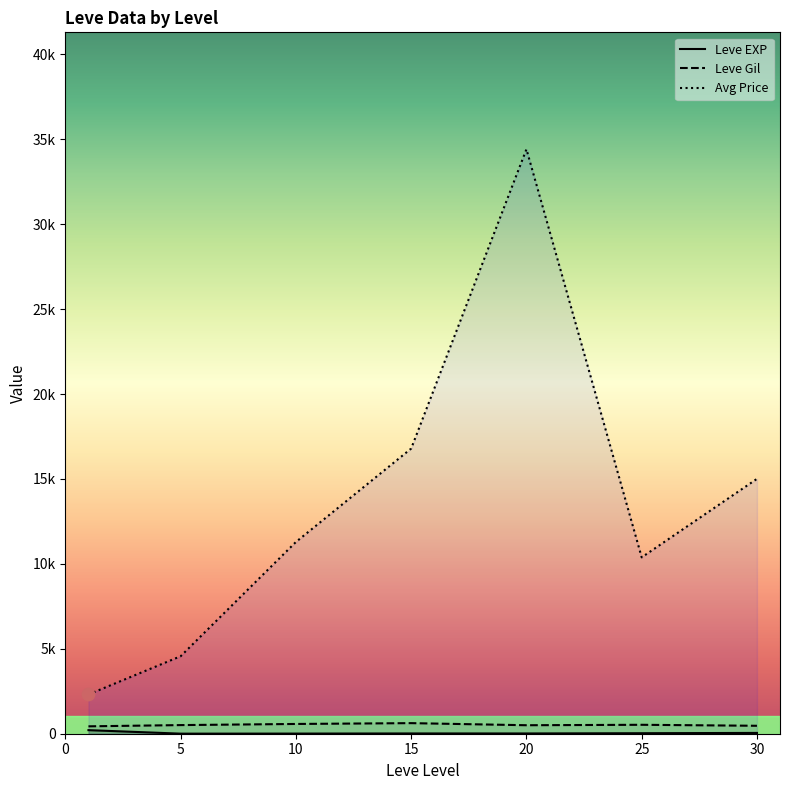

Which series reaches the maximum Y coordinate?

currentAveragePrice